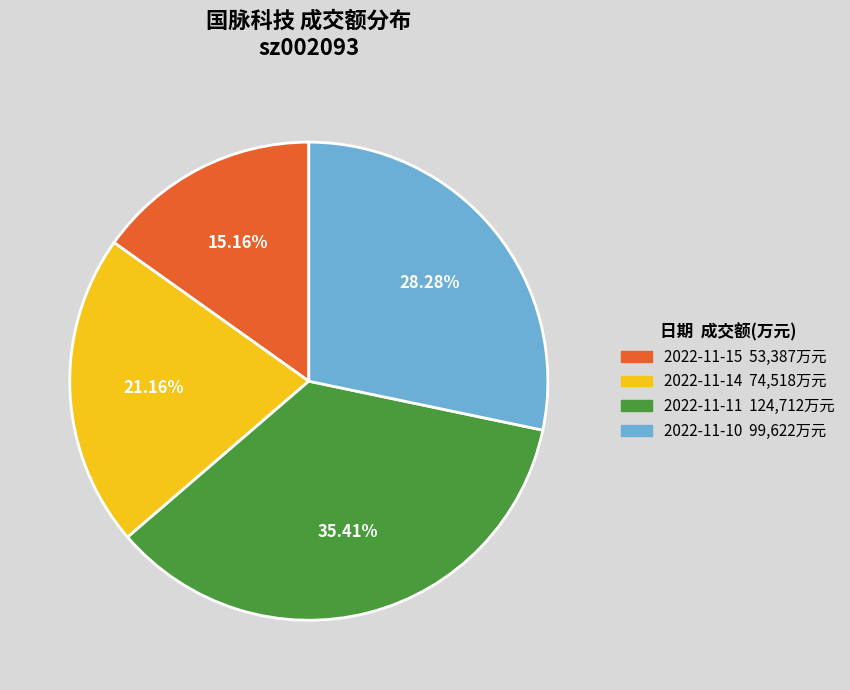

How many slices are in this pie chart?

4